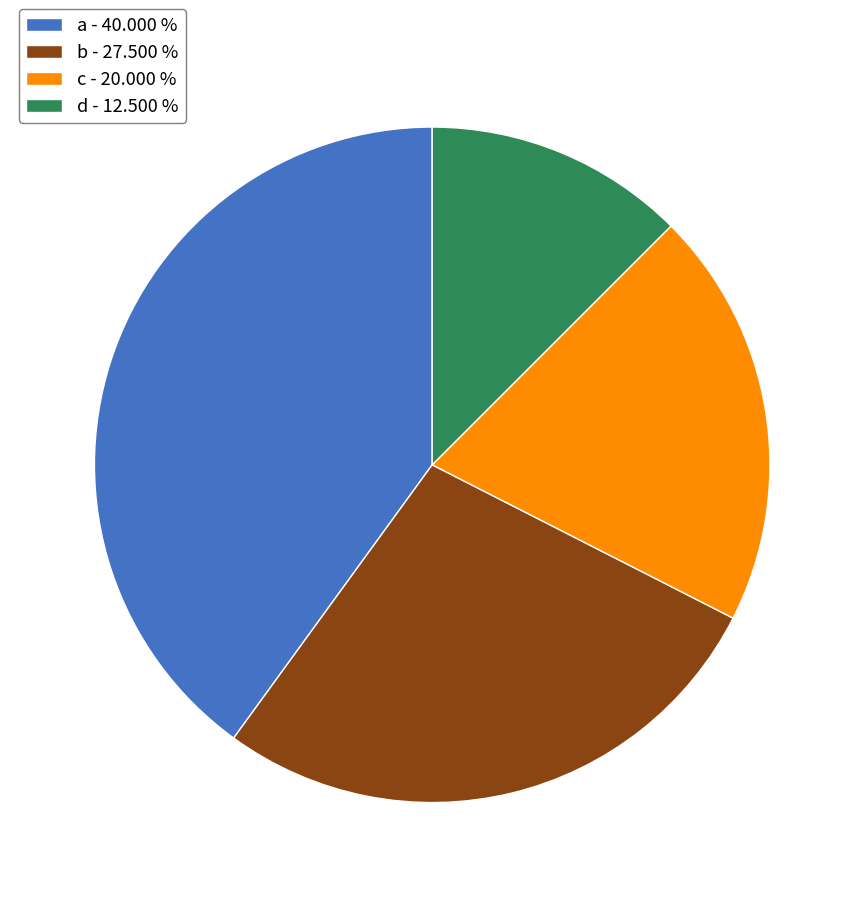

Do c and d together represent more than half of the pie?

No